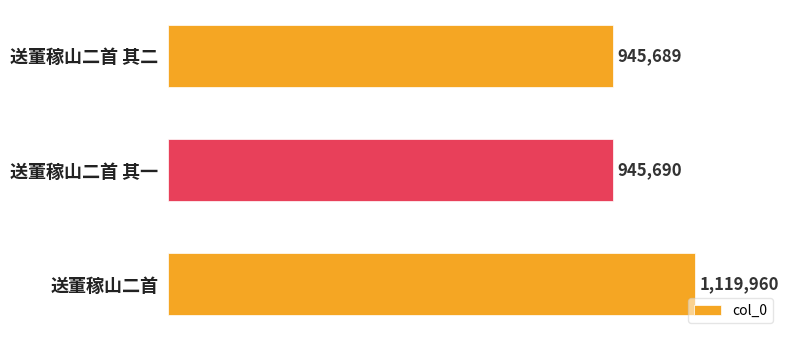

Rank the categories by value from lowest to highest.

送董稼山二首 其二, 送董稼山二首 其一, 送董稼山二首